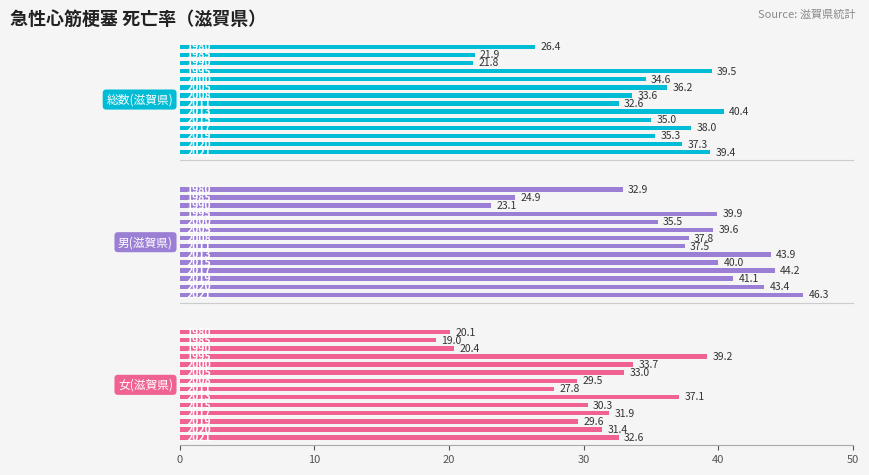

What value does the 男(滋賀県) series have at 12?

43.4